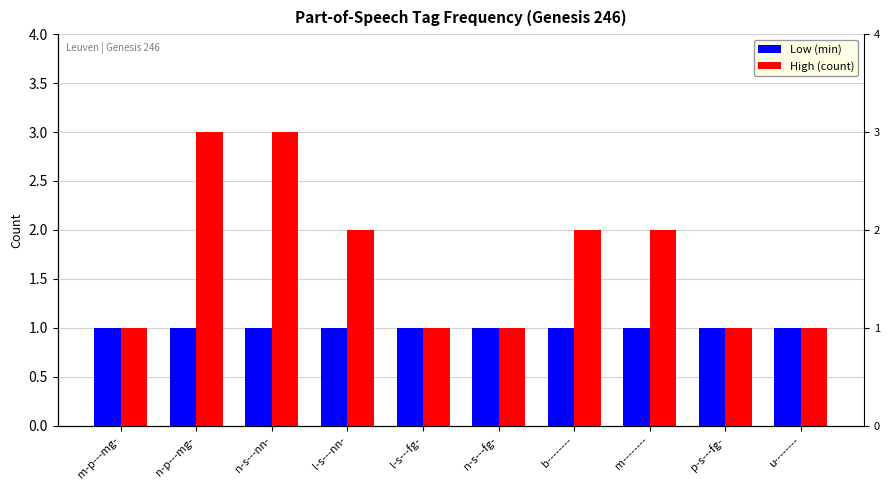

At which label is Low (min) closest to 1?

m-p---mg-